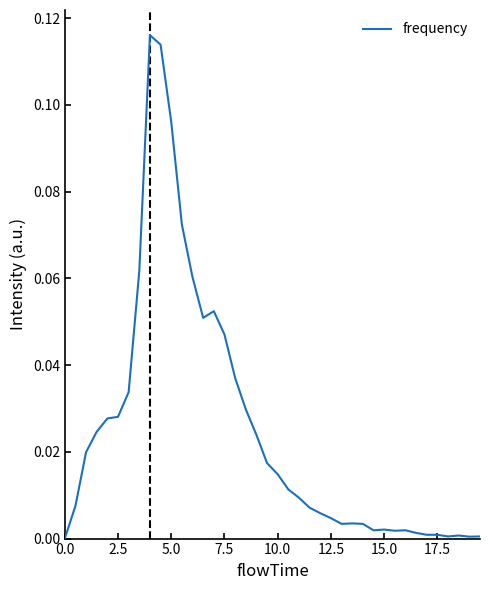

The value at 17.5 is 0.0. True or false?

True